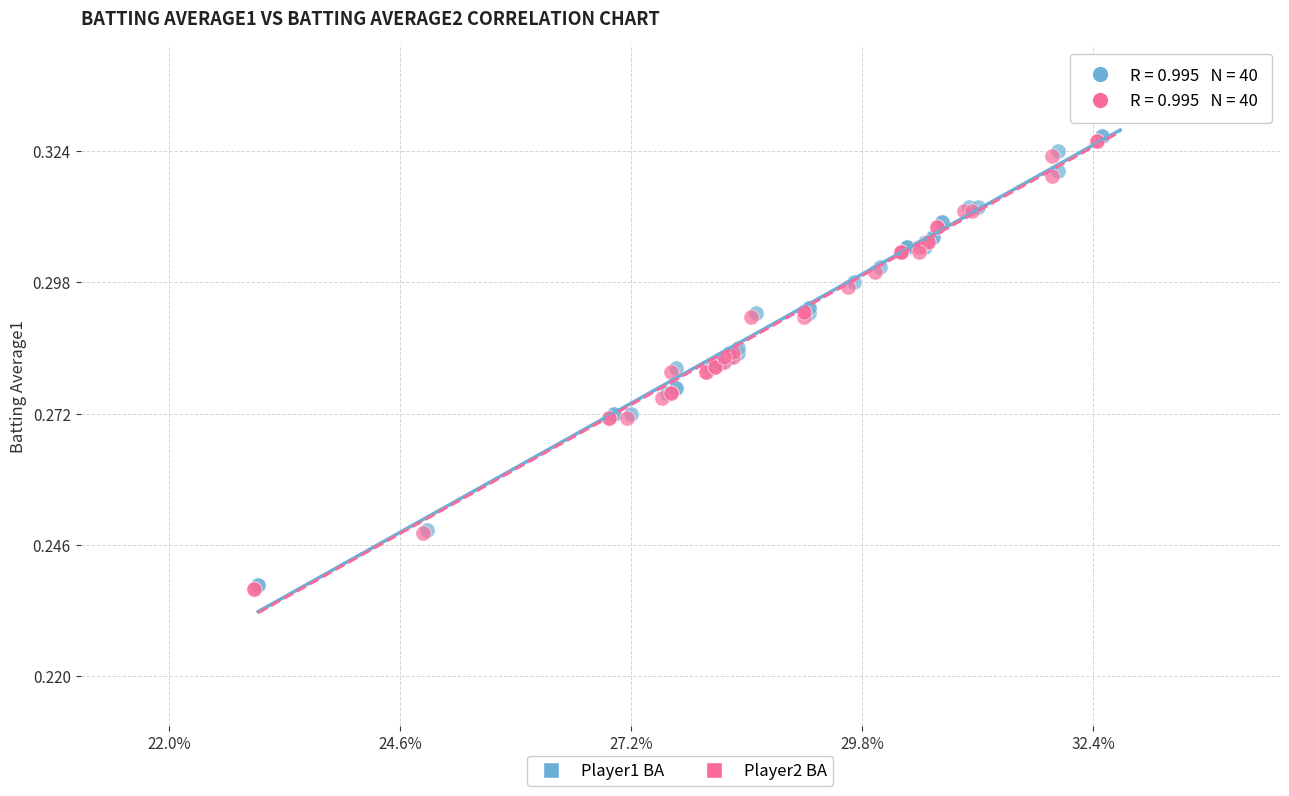

What are all the series names shown in the legend?

Player1 BA, Player2 BA